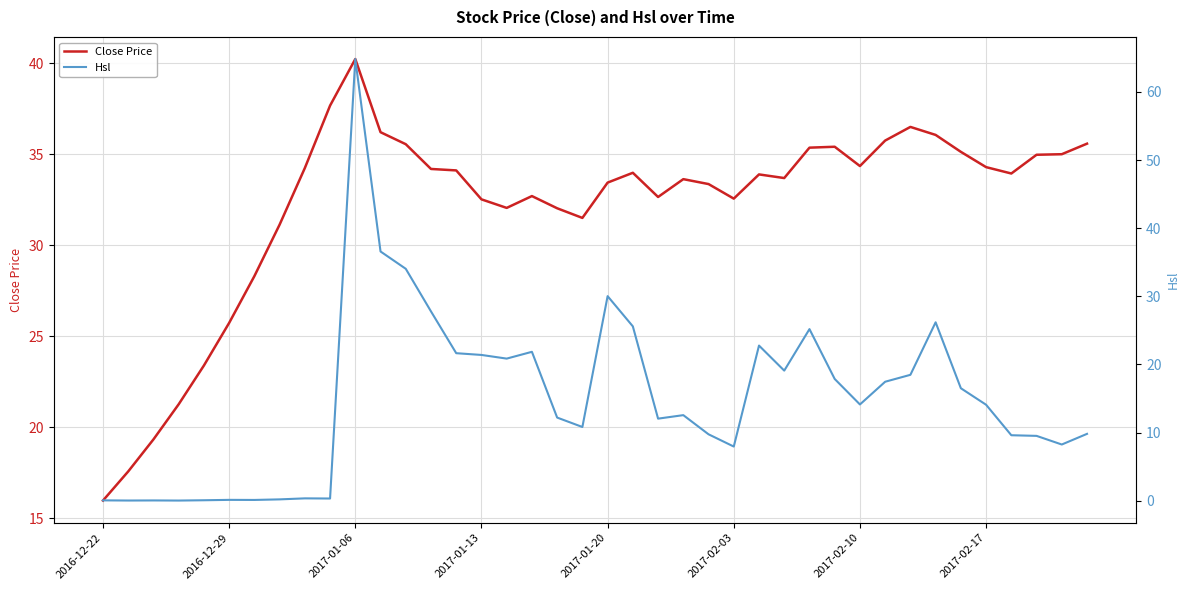

At 17, list the series in order from smallest to largest.

Hsl, Close Price